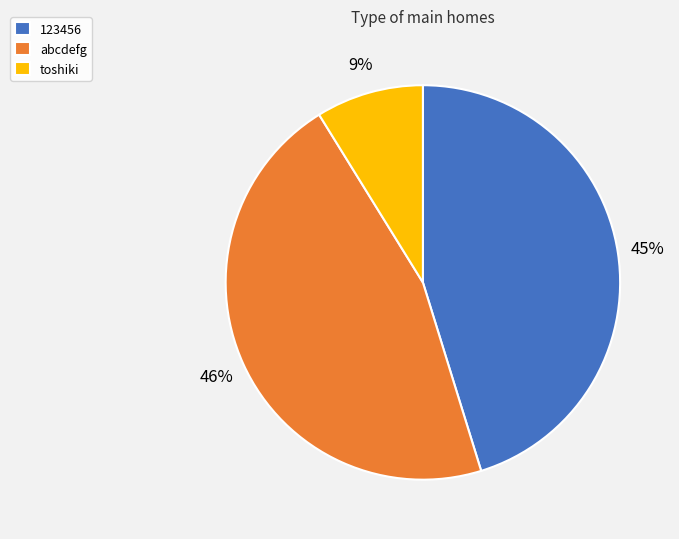

Does toshiki account for over 50% of the chart?

No